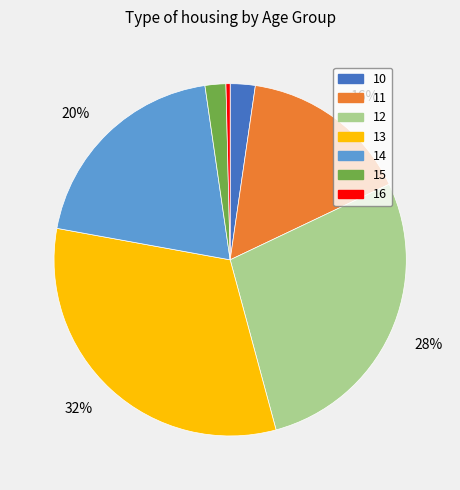

Is there any slice that represents more than half of the pie?

No